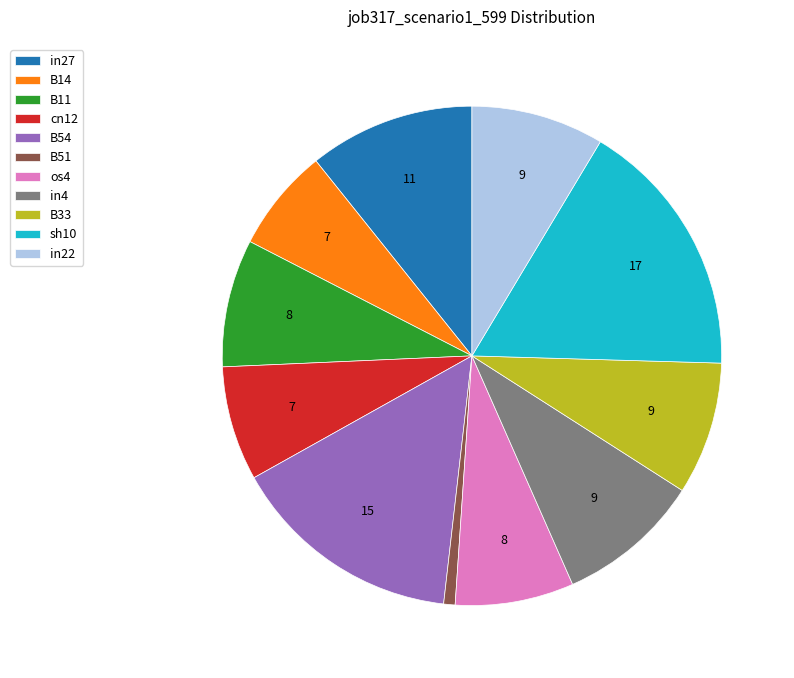

How many segments does this pie chart have?

11